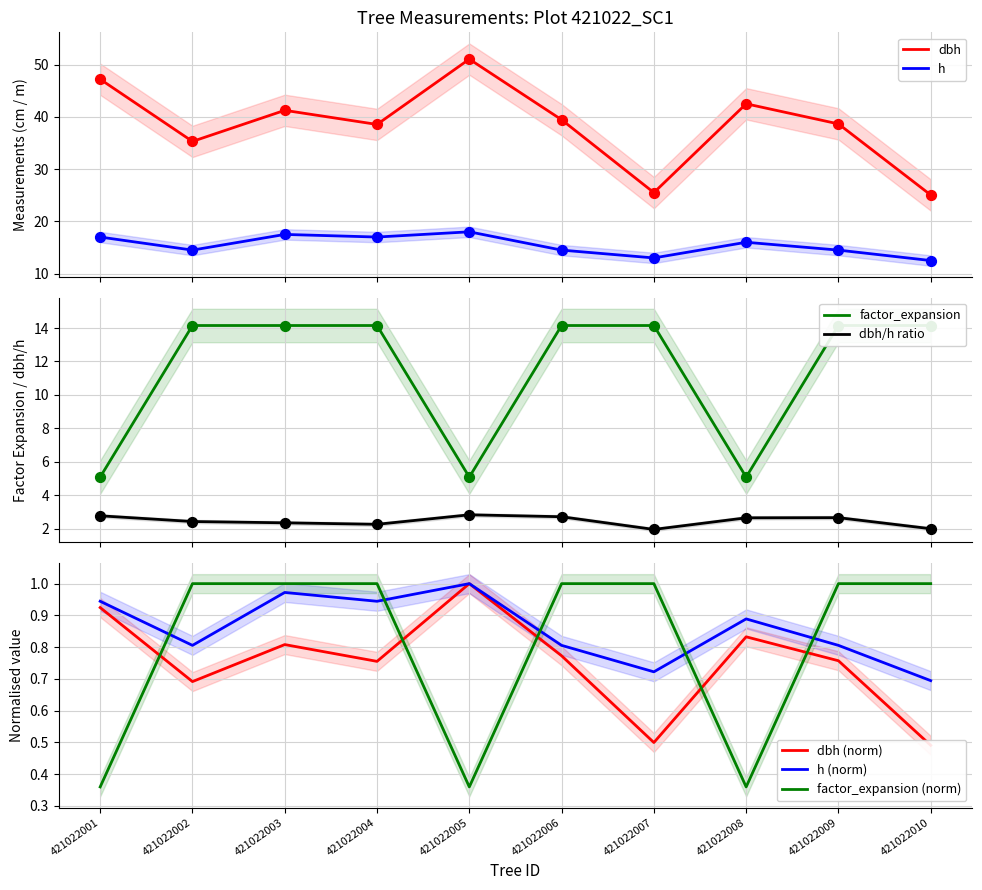

At which category is the sum across all series the highest?

421022005